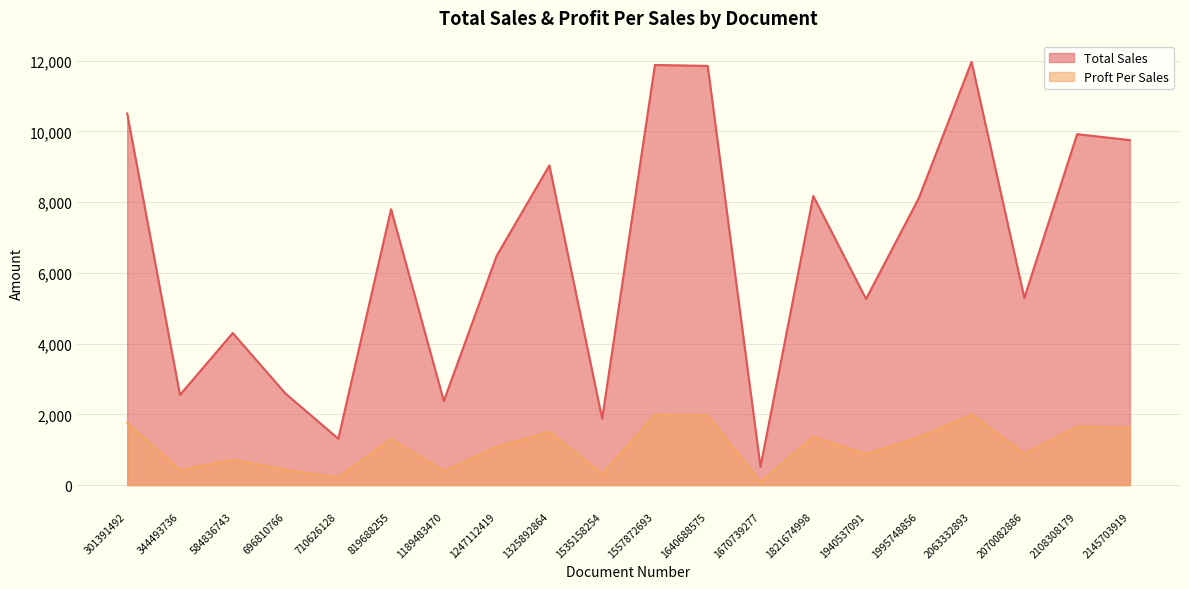

What is the minimum value for Total Sales?

516.0